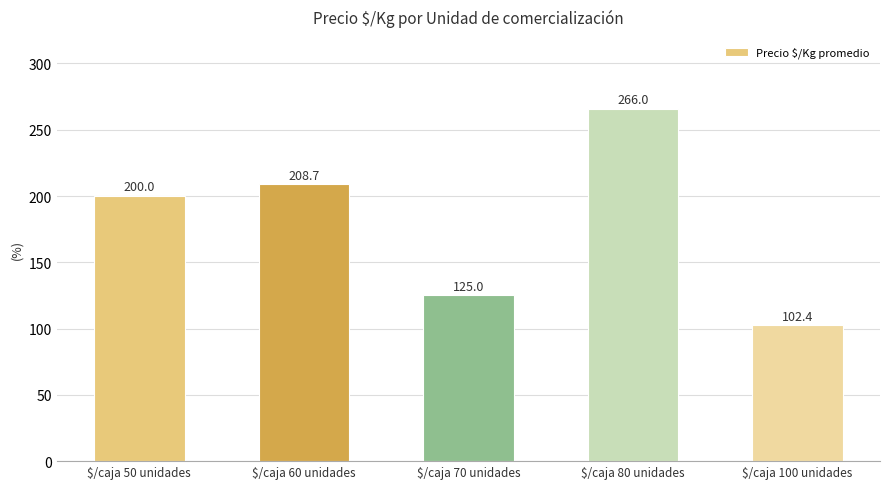

What is the difference between the values at $/caja 100 unidades and $/caja 70 unidades?

22.6